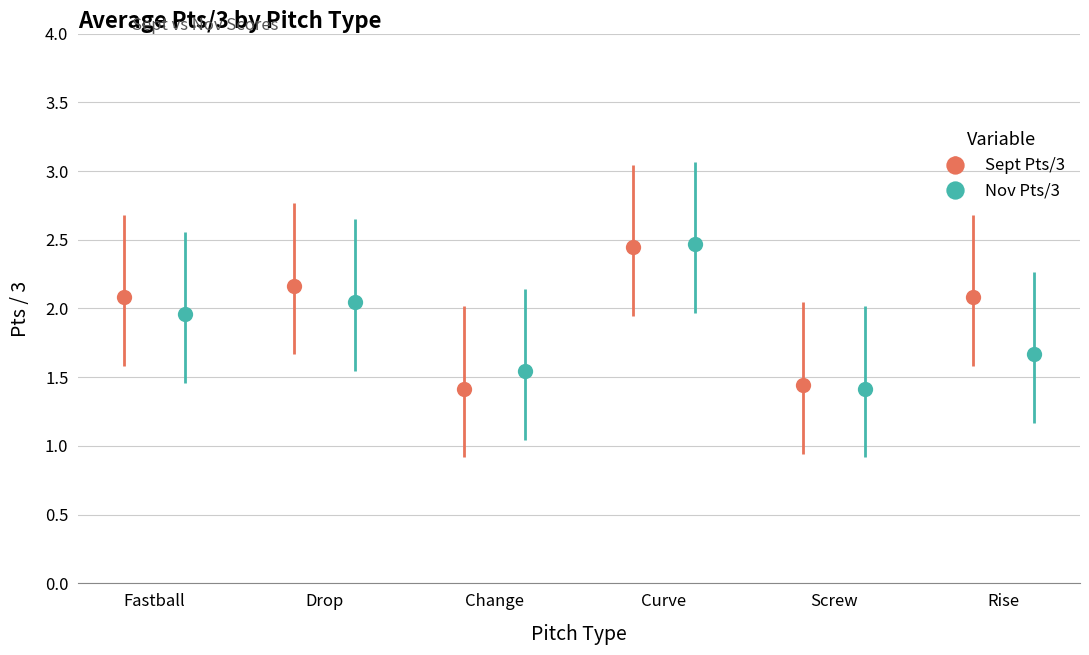

True or false: Sept Pts/3 has more than 2 interior local peaks.

False